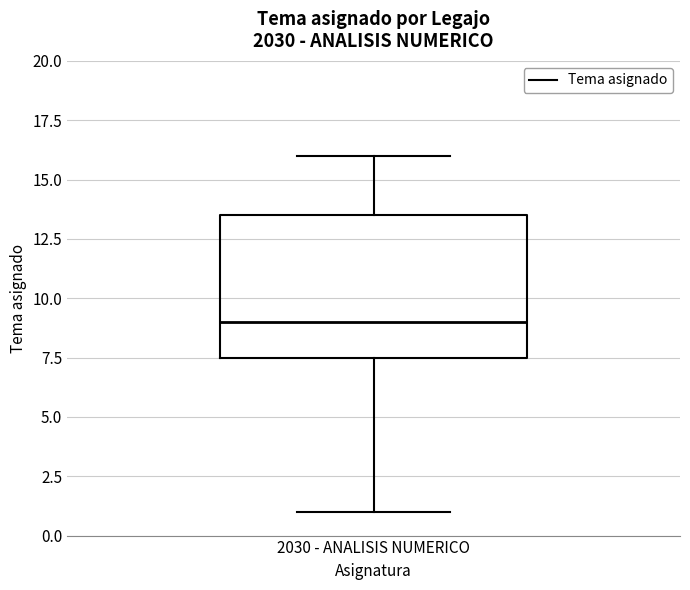

Transcribe this box plot: give where the median line is, the range the box spans, and where the two whiskers end, as read against the y-axis. The values are not printed on the chart, so give them approximately, as read against the axis.

median 9.0, box 7.5 to 13.5, whiskers 1.0 to 16.0